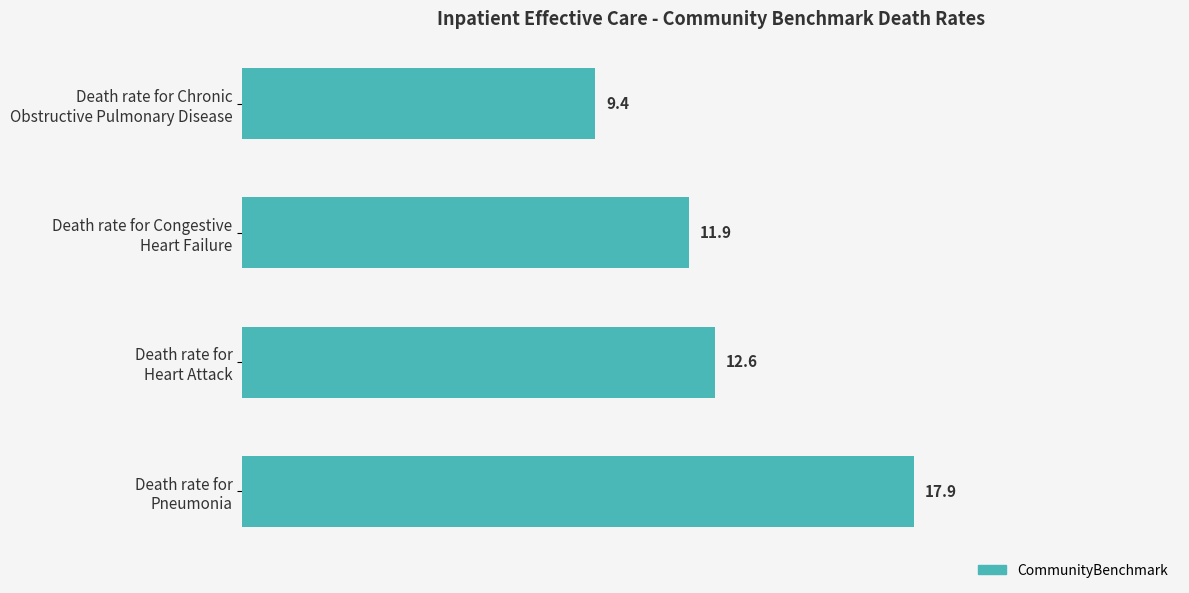

How many bars are there in total?

4